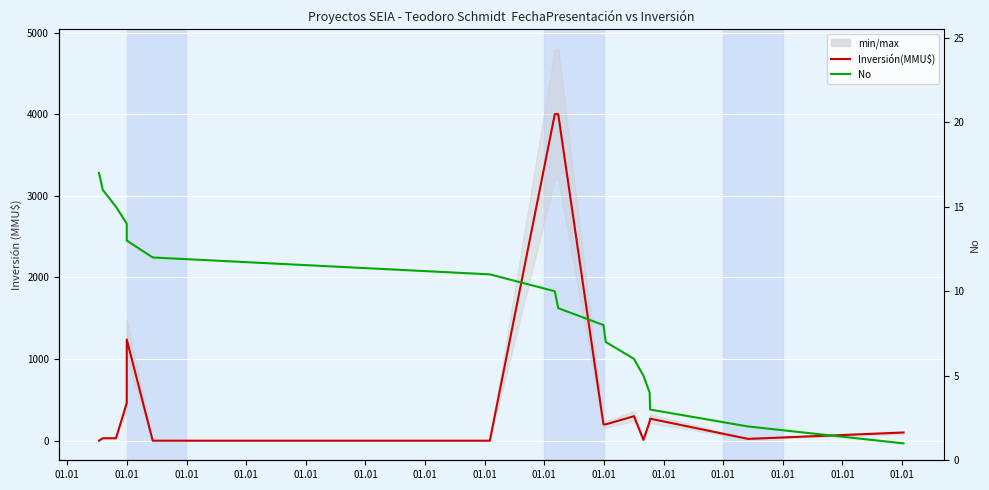

True or false: Inversión(MMU$) has a value of 12 at 01.01.

False